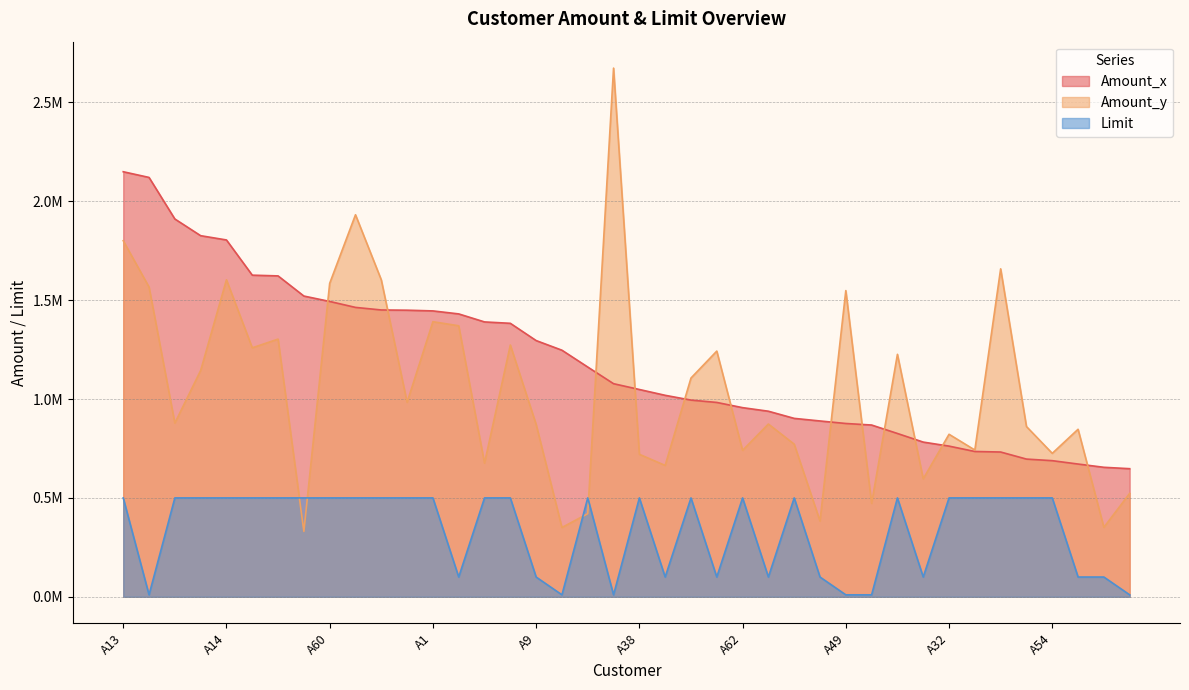

What is the total value across all series at A30?

3895077